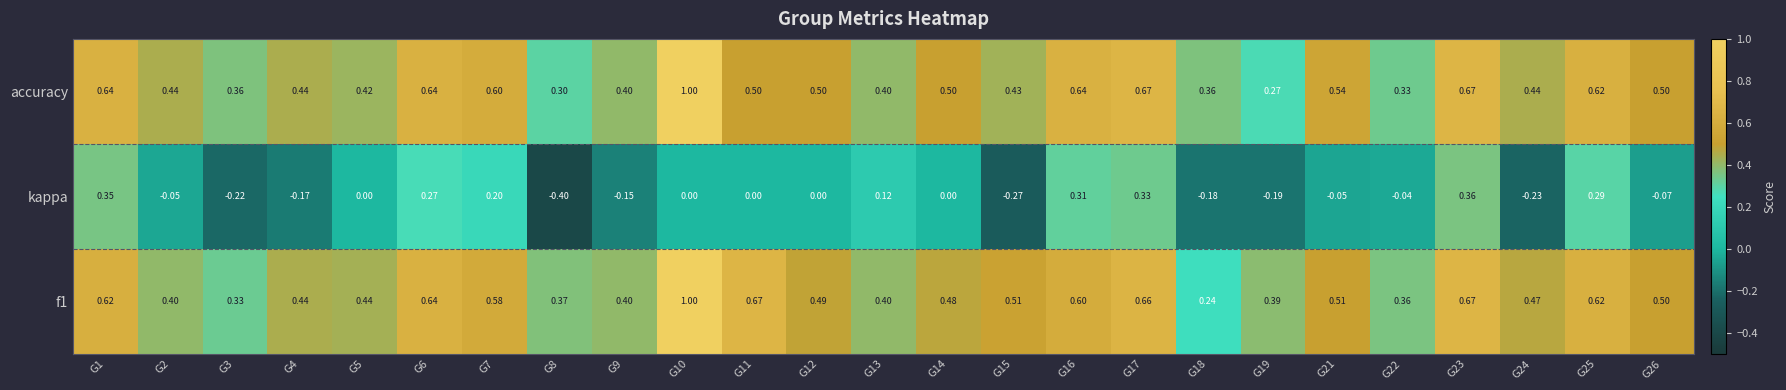

How many data points does each series have?

25